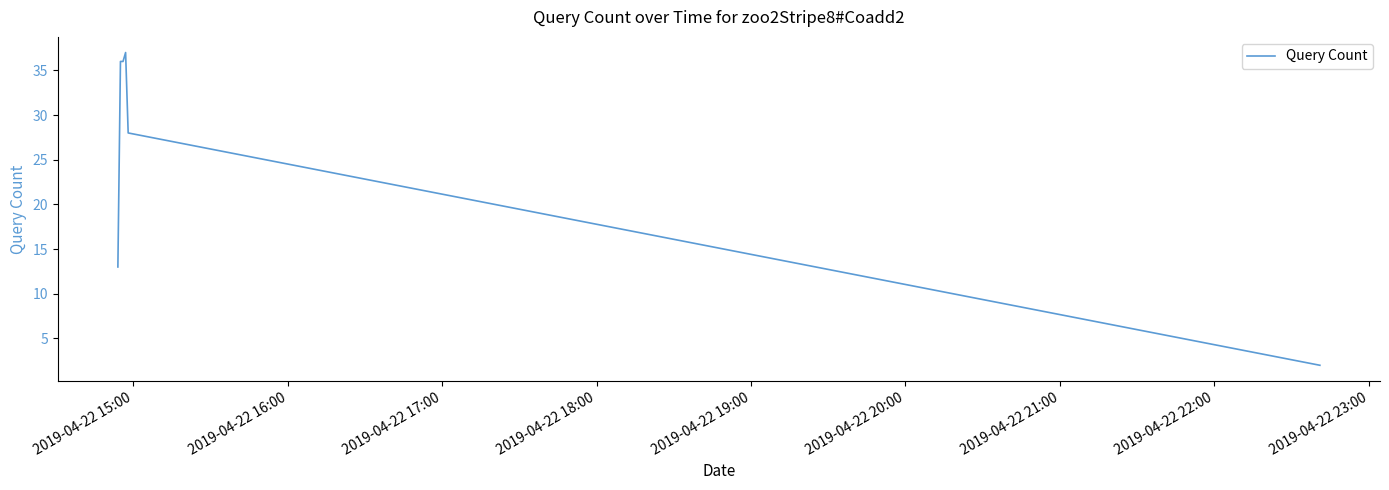

What is the average value?

25